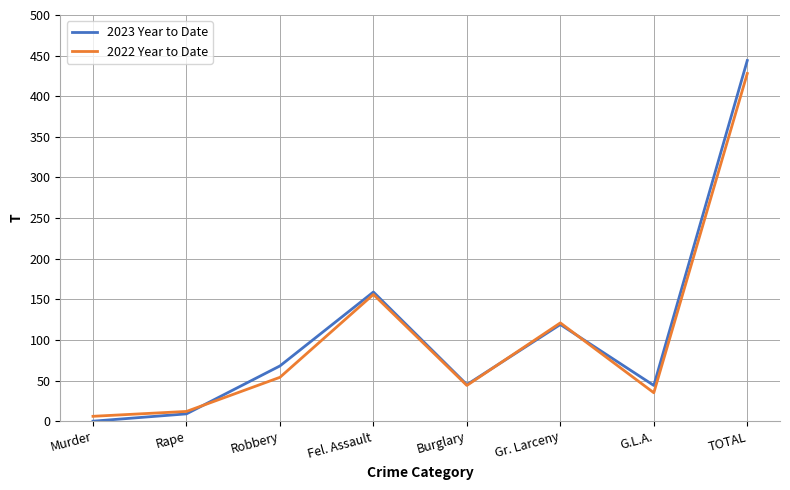

The 2022 Year to Date series shows 156 at Fel. Assault. True or false?

True